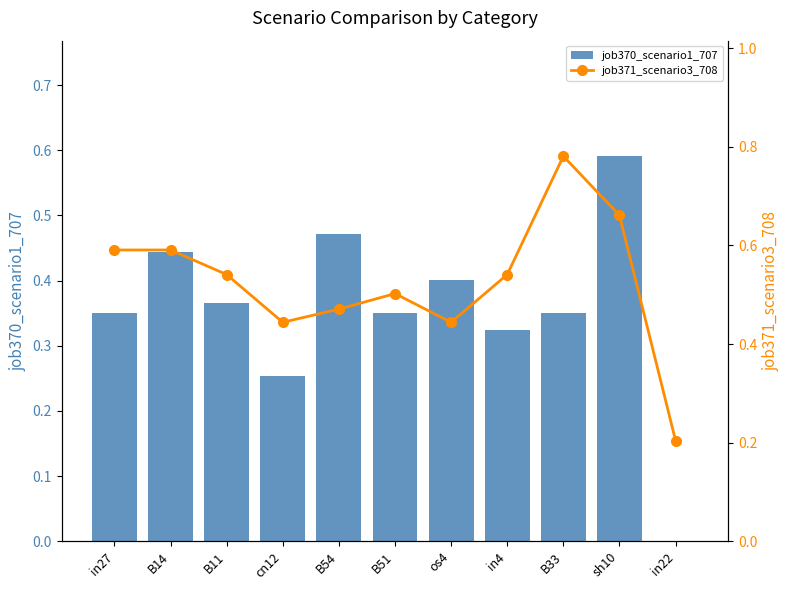

What is the total value across all series at in27?

0.9